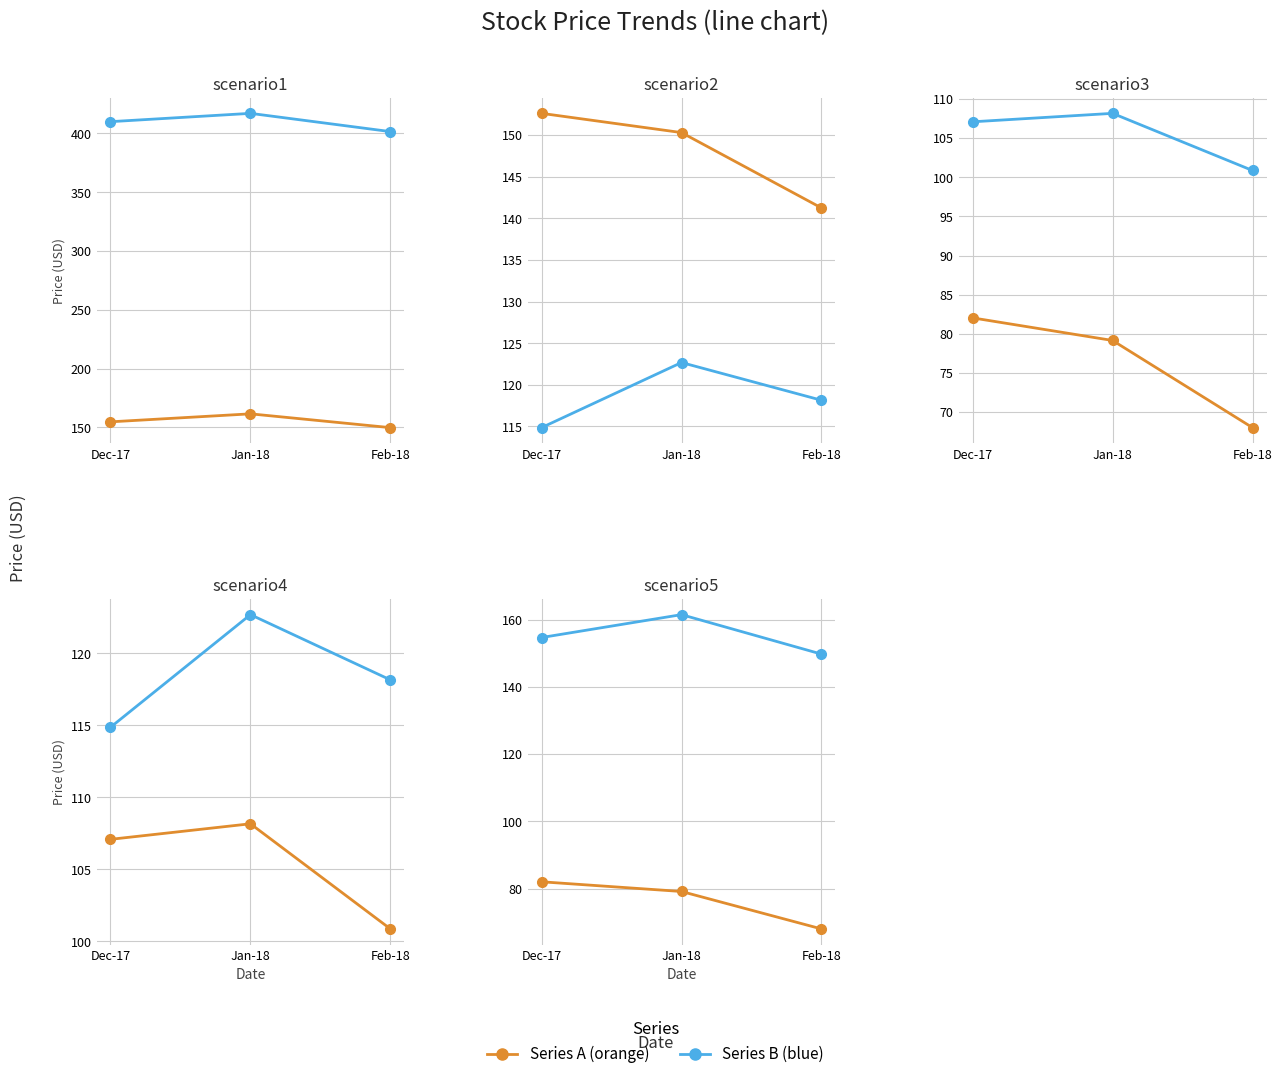

How many data points does each series have?

3